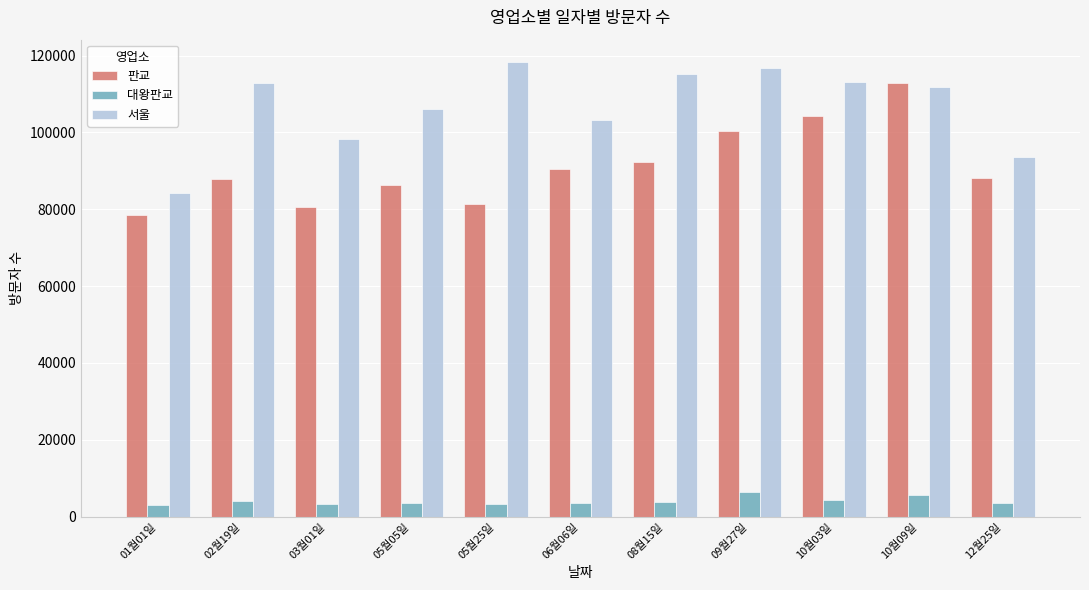

What is the label of the 10th bar from the left?

10월09일